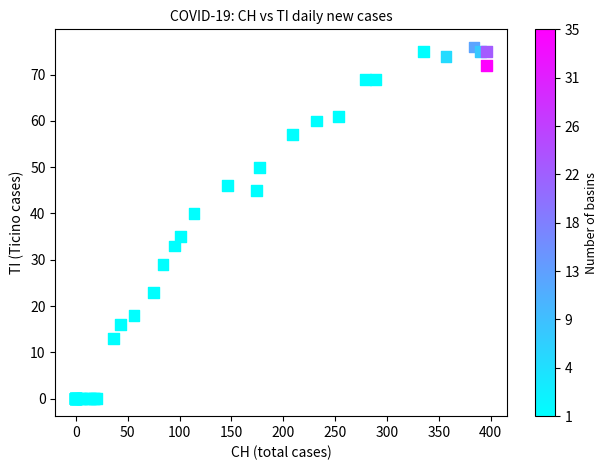

What Y value in the scatter plot is closest to 38?

40